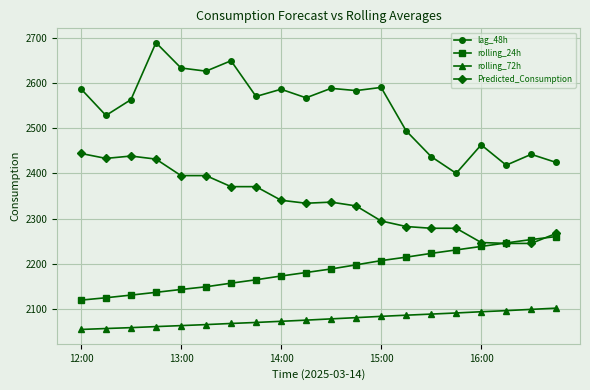

What is the sum of all Predicted_Consumption values?

46753.4